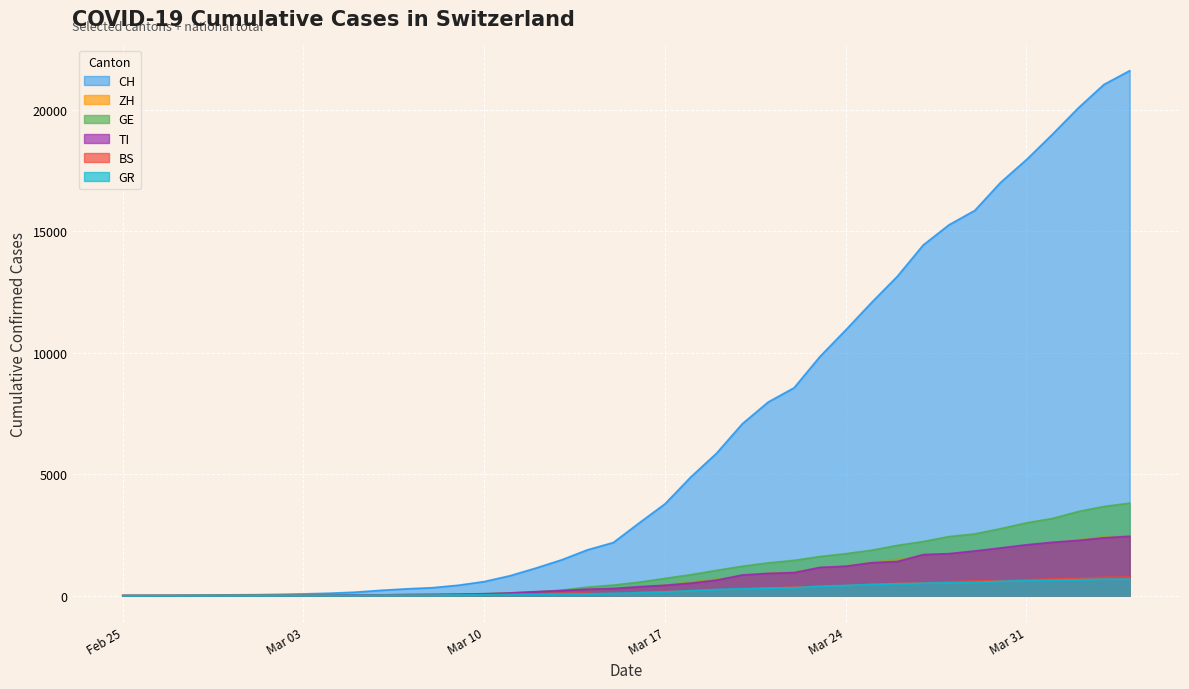

How many interior local peaks does the BS series have?

1